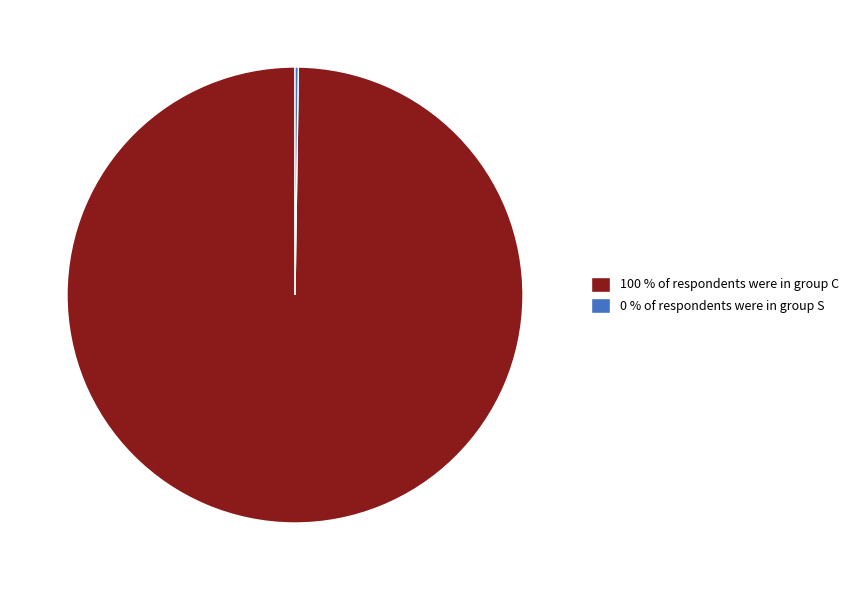

Is 100 % of respondents were in group C the majority of the pie?

Yes